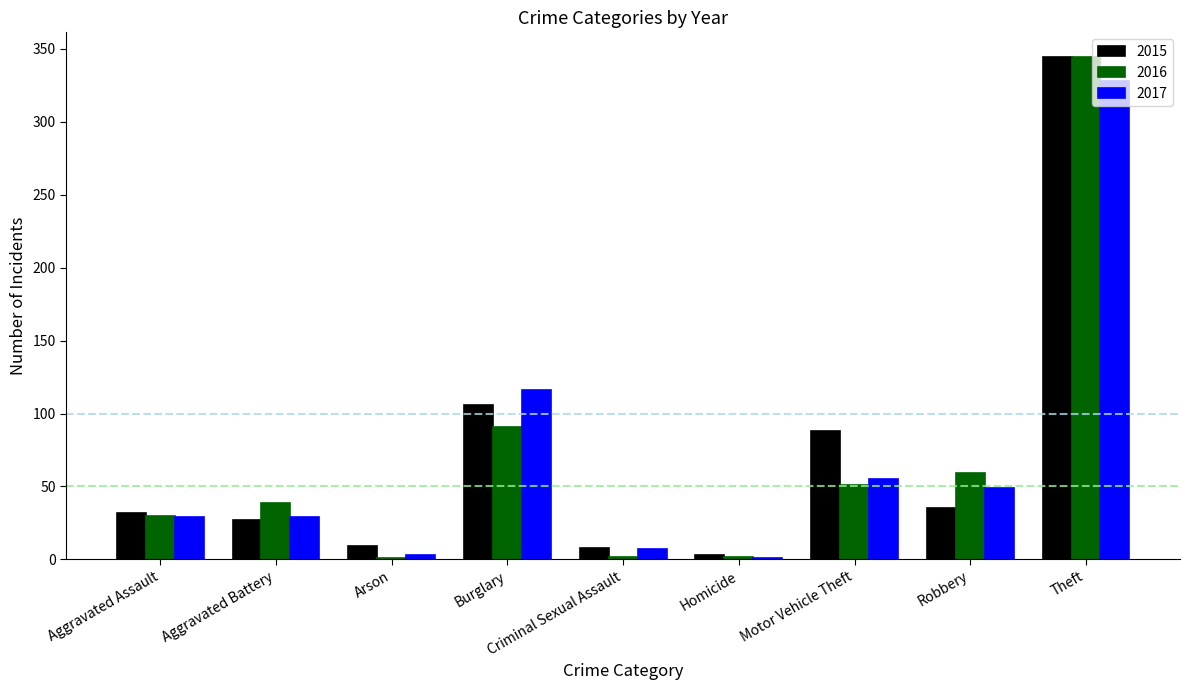

What is the spread (max minus min) of values at Aggravated Assault?

3